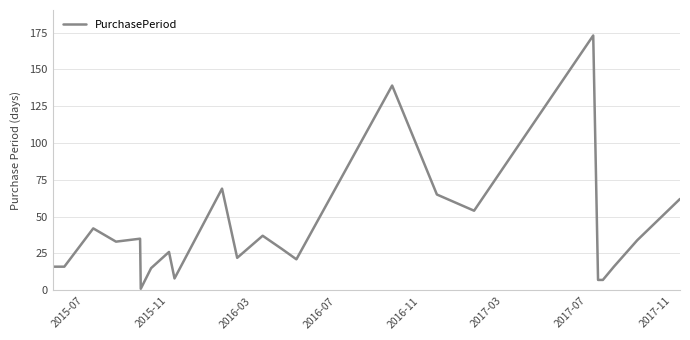

How many lines are shown in the chart?

1